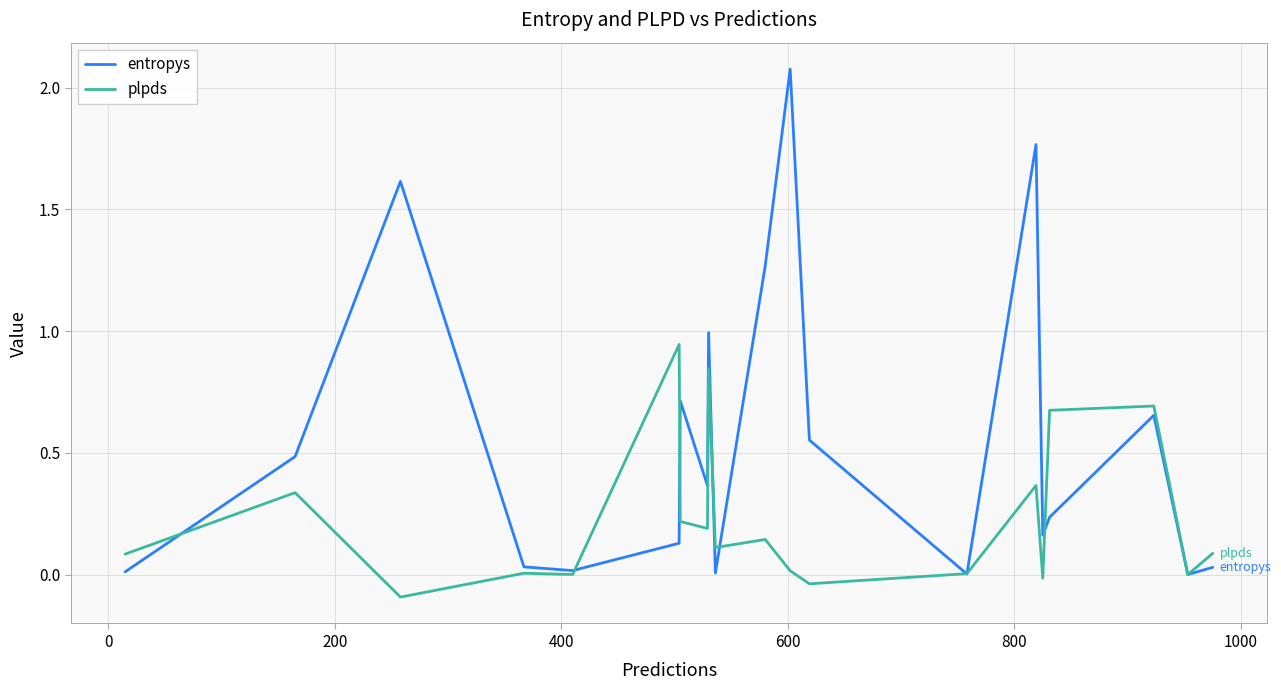

Rank the series by their average value, from lowest to highest.

plpds, entropys